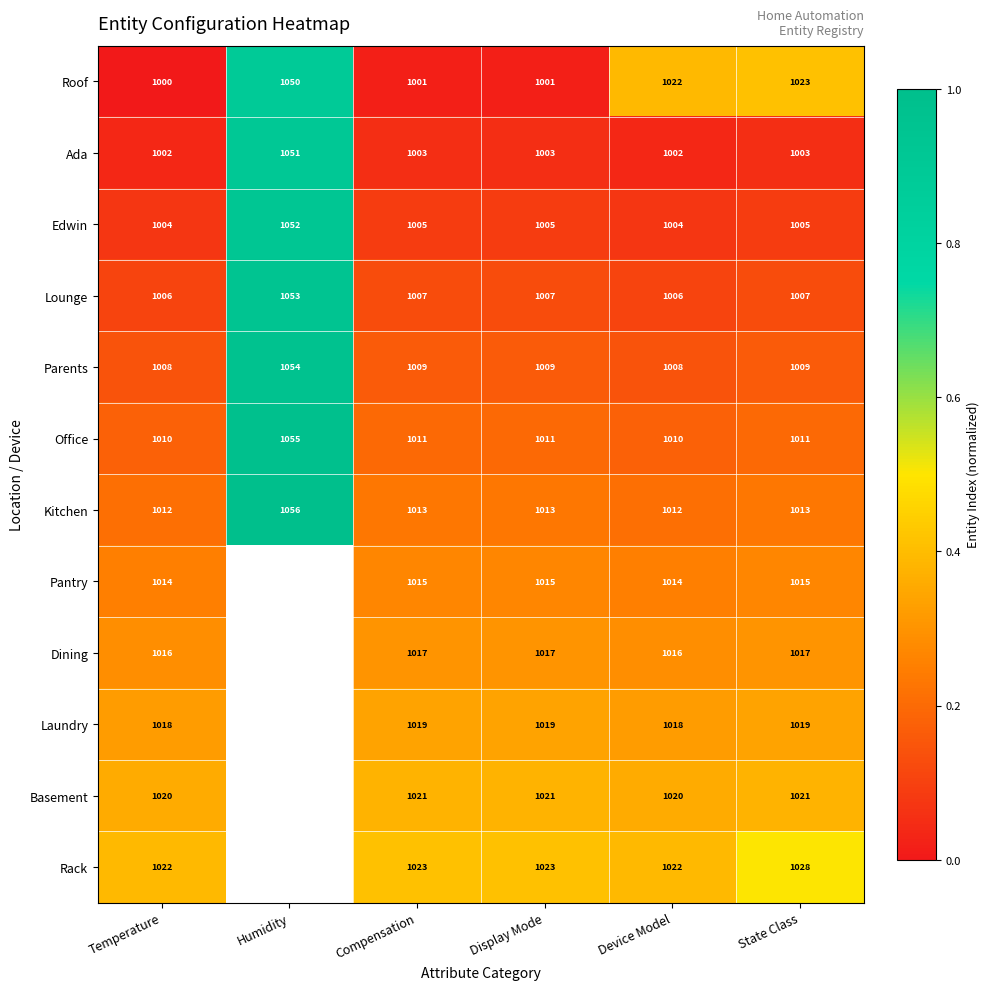

Is the value of Ada at State Class greater than the value of Lounge at Compensation?

No